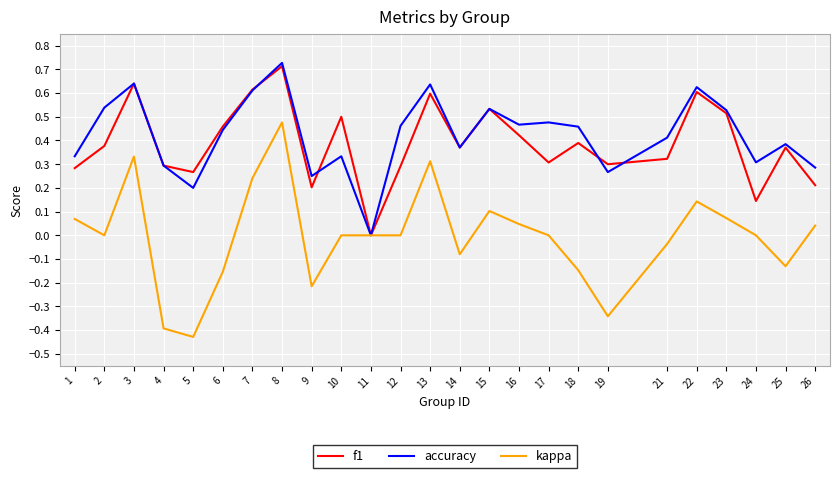

Is this an area chart (filled region under the line)?

No